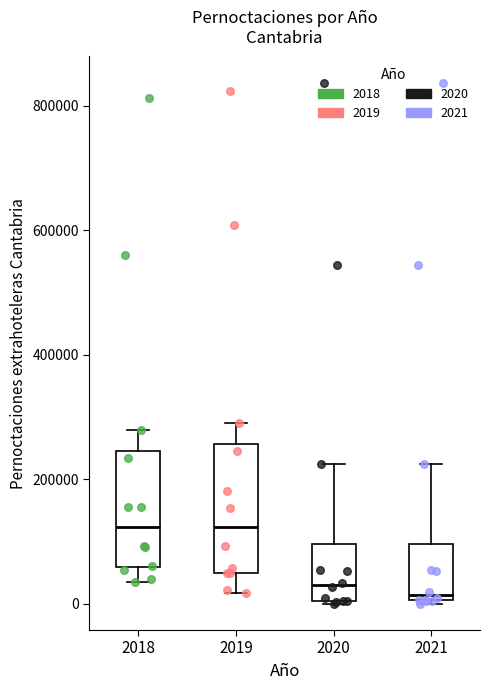

Reading left to right, transcribe this box plot: for each box, give where its median line is, the range the box spans, and where its two whiskers end, as read against the y-axis. The values are not printed on the chart, so give them approximately, as read against the axis.

2018: median 120000, box 60000 to 240000, whiskers 40000 to 280000
2019: median 120000, box 40000 to 260000, whiskers 20000 to 280000
2020: median 40000, box 0 to 100000, whiskers 0 to 220000
2021: median 20000, box 0 to 100000, whiskers 0 (just below the box's lower edge) to 220000